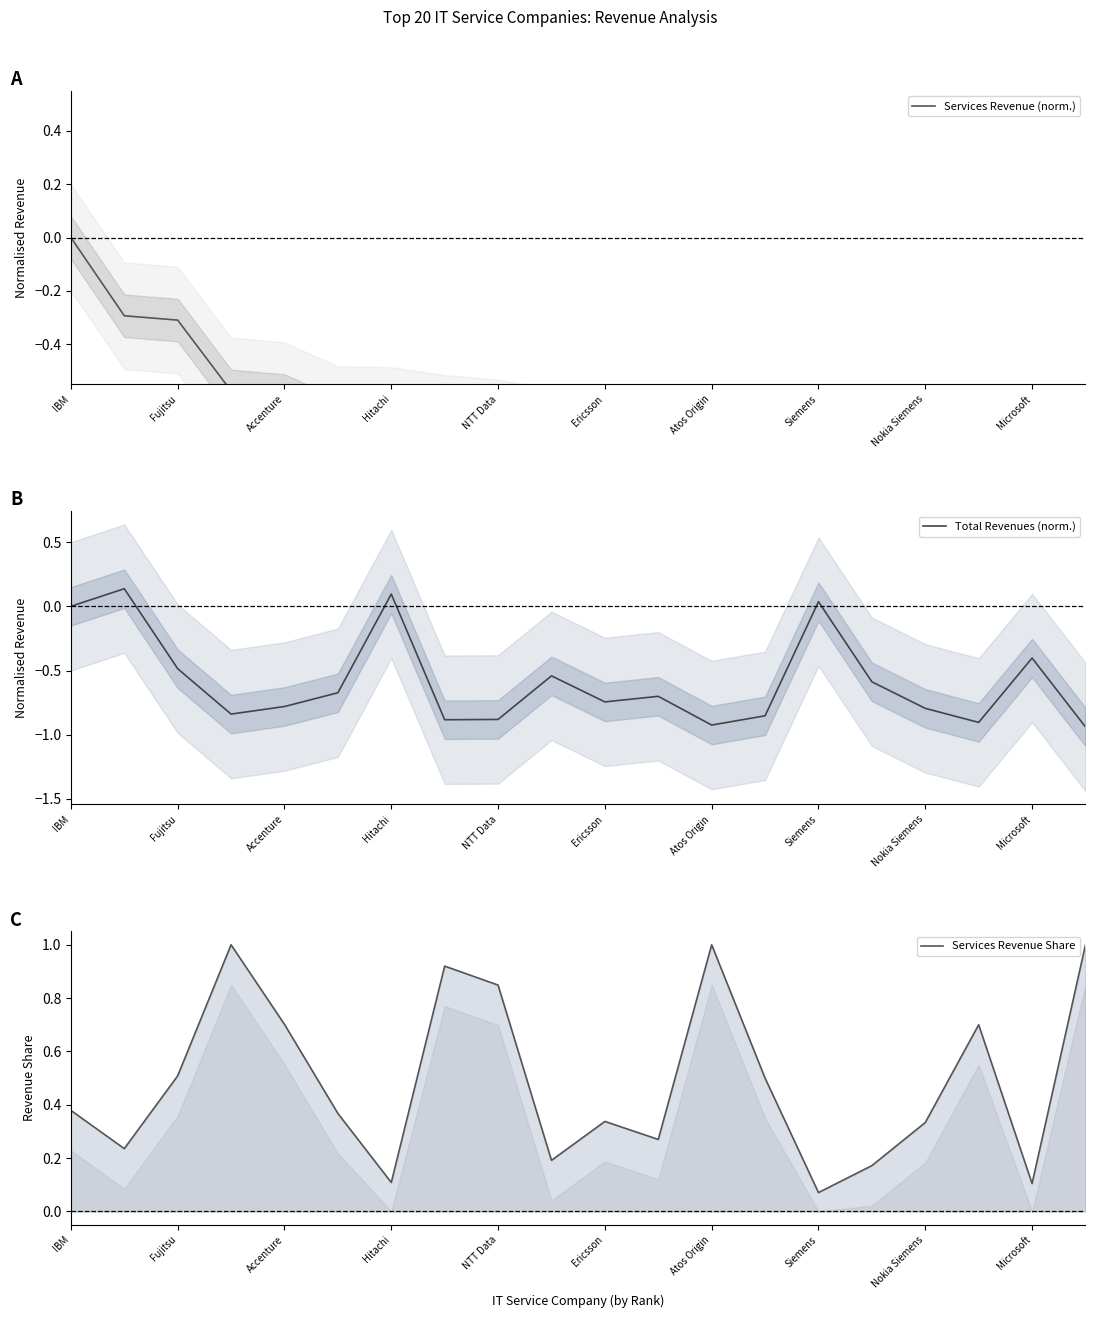

What are all the series names shown in the legend?

Services Revenue (norm.), Total Revenues (norm.), Services Revenue Share